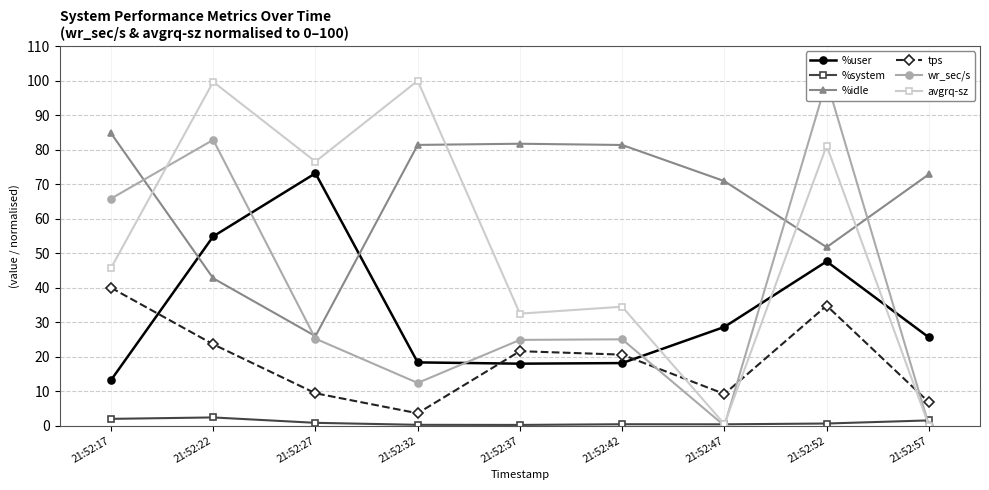

What are all the series names shown in the legend?

%user, %system, %idle, tps, wr_sec/s, avgrq-sz